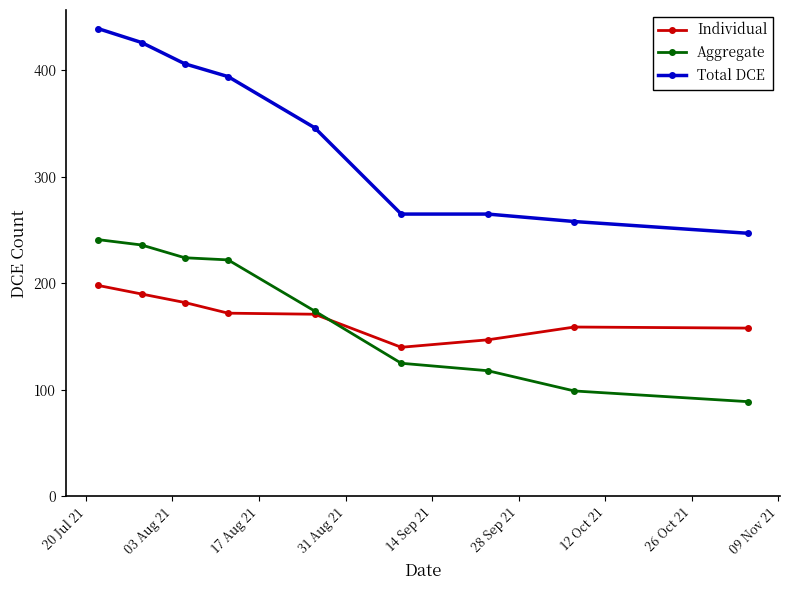

True or false: Total DCE and Aggregate cross at least once.

False